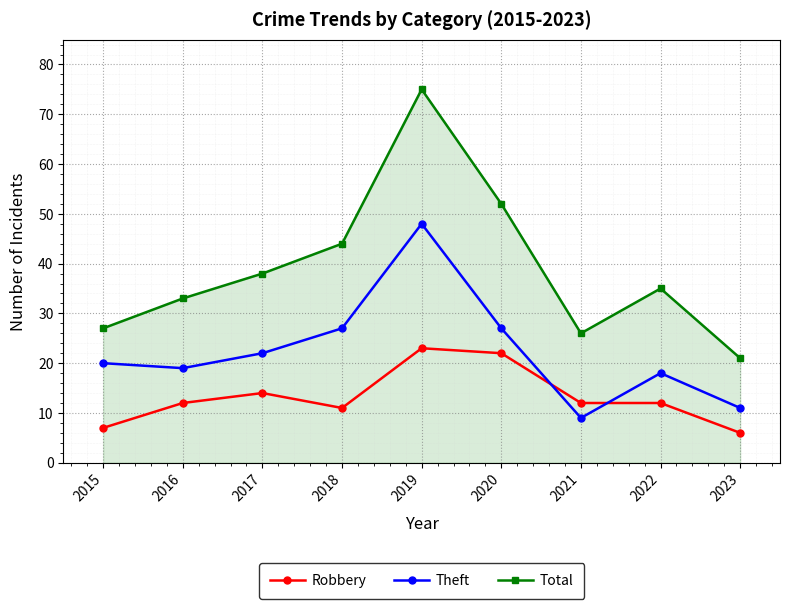

List the series in order of their peak value, highest first.

Total, Theft, Robbery